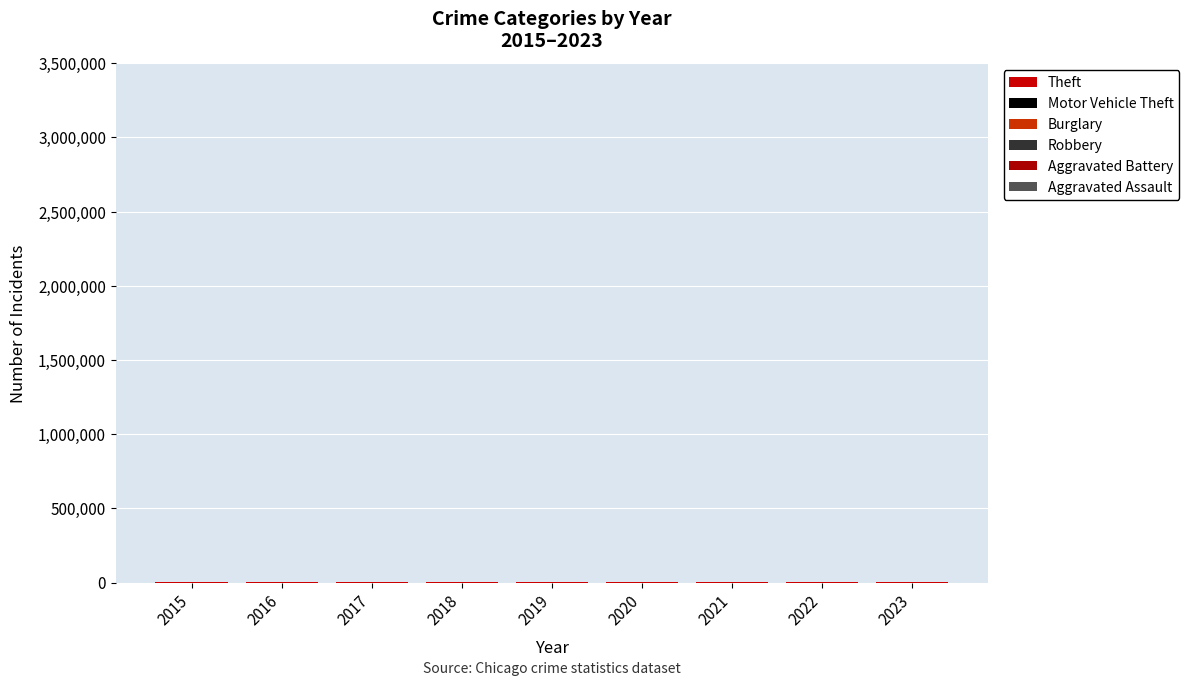

Which series has the largest total across all categories?

Theft